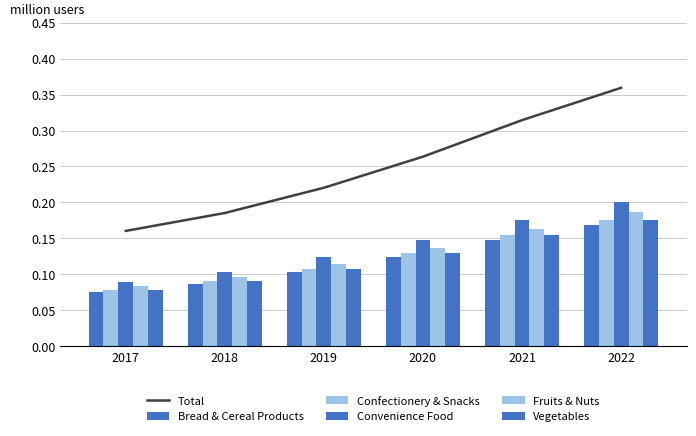

What is the difference between the highest and lowest values at 2018?

0.1